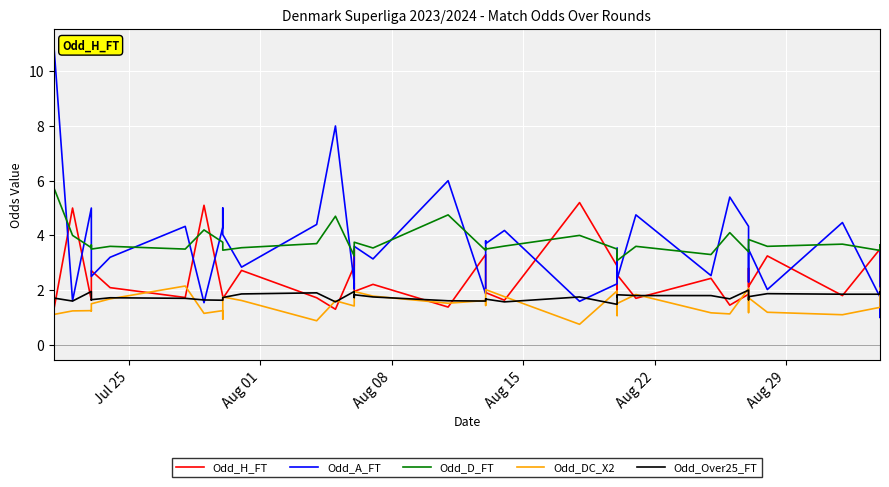

What is the difference between the second highest and minimum values in the Odd_A_FT series?

7.0